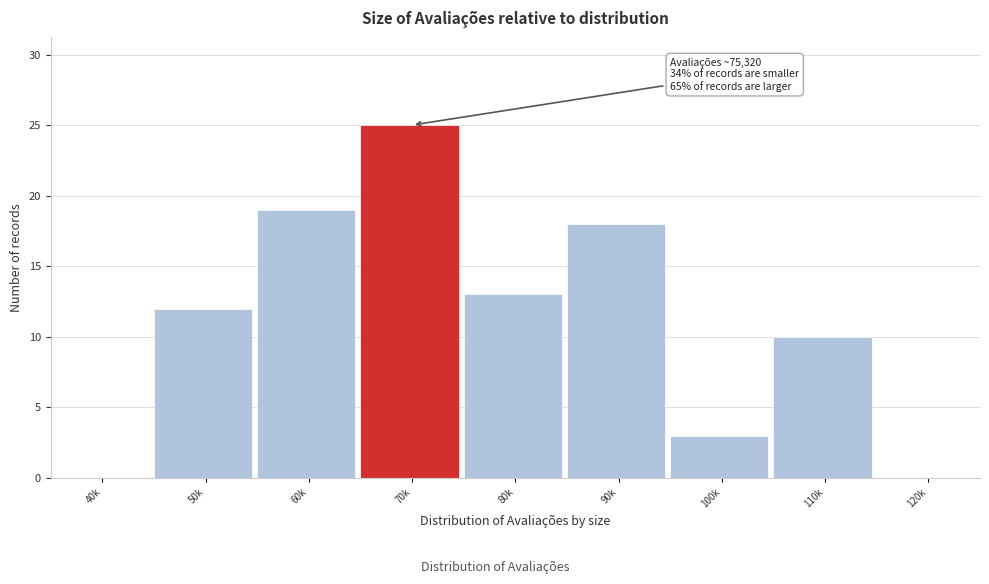

Reading left to right, extract all data points from this chart.

40k=0	50k=12	60k=19	70k=25	80k=13	90k=18	100k=3	110k=10	120k=0